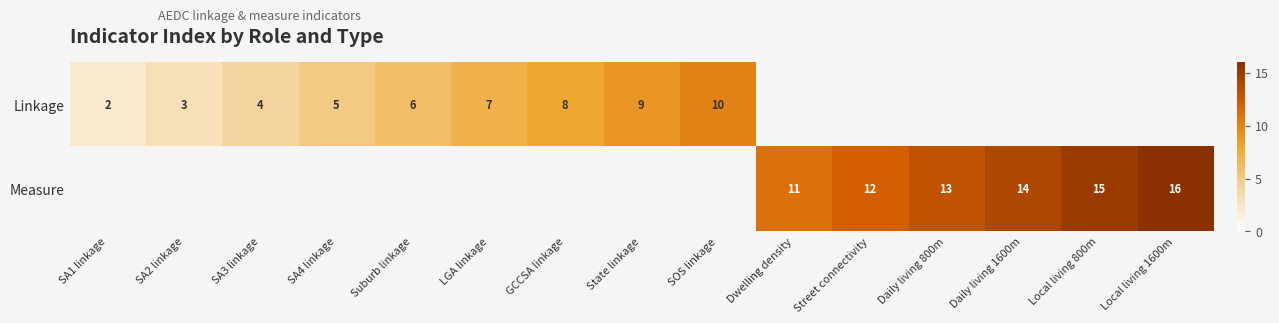

True or false: Linkage has a value of 3 at SOS linkage.

False